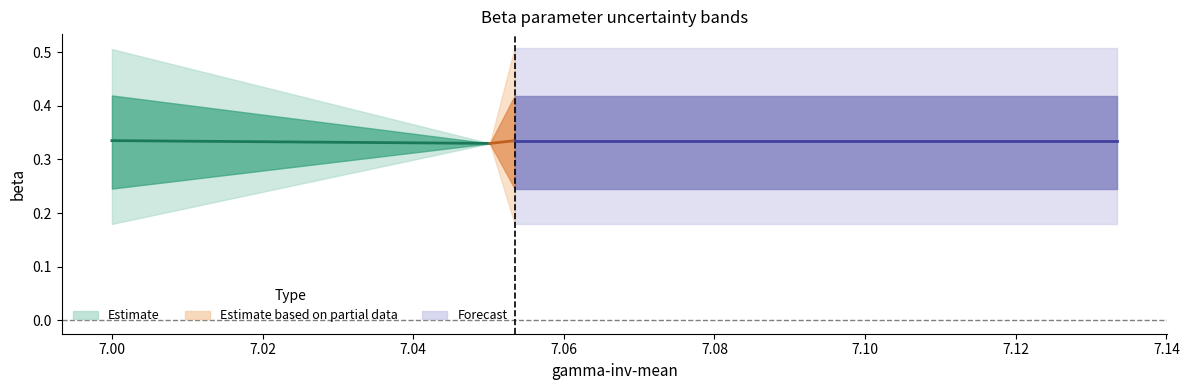

Is it true that Partial estimate (mean) equals 0.1 at 7.00?

False